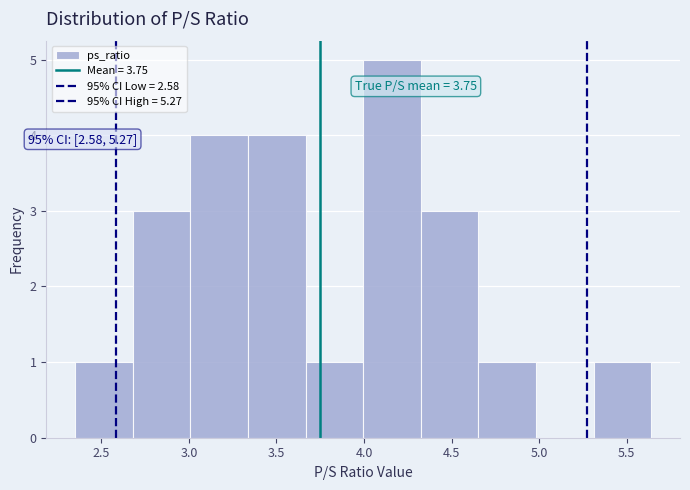

Over which range of the x-axis is the bar tallest?

4.00 to 4.30